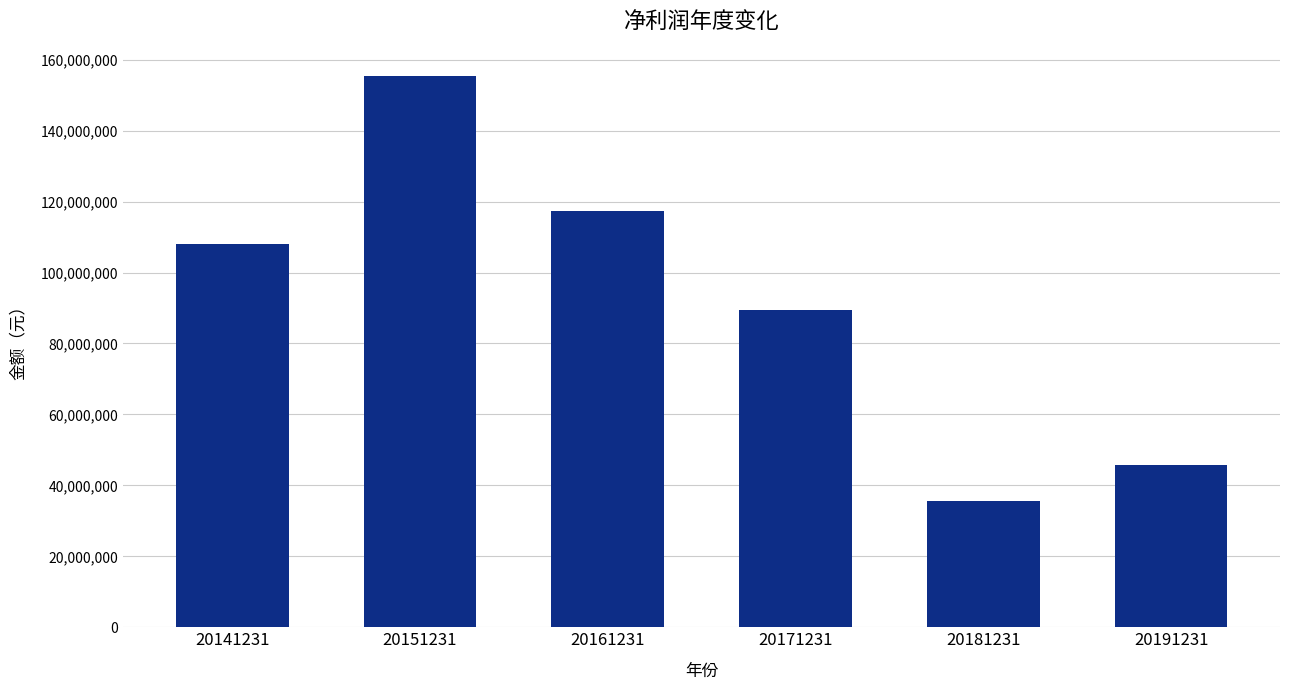

What is the approximate value at 20171231?

89519723.5